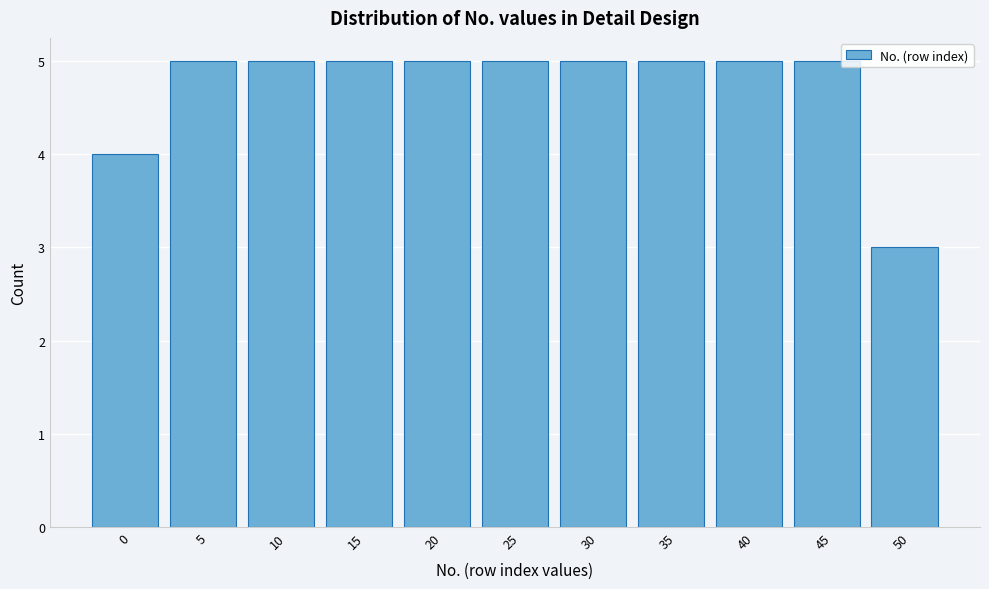

Reading right to left, what are all the values shown in this chart?

3	5	5	5	5	5	5	5	5	5	4